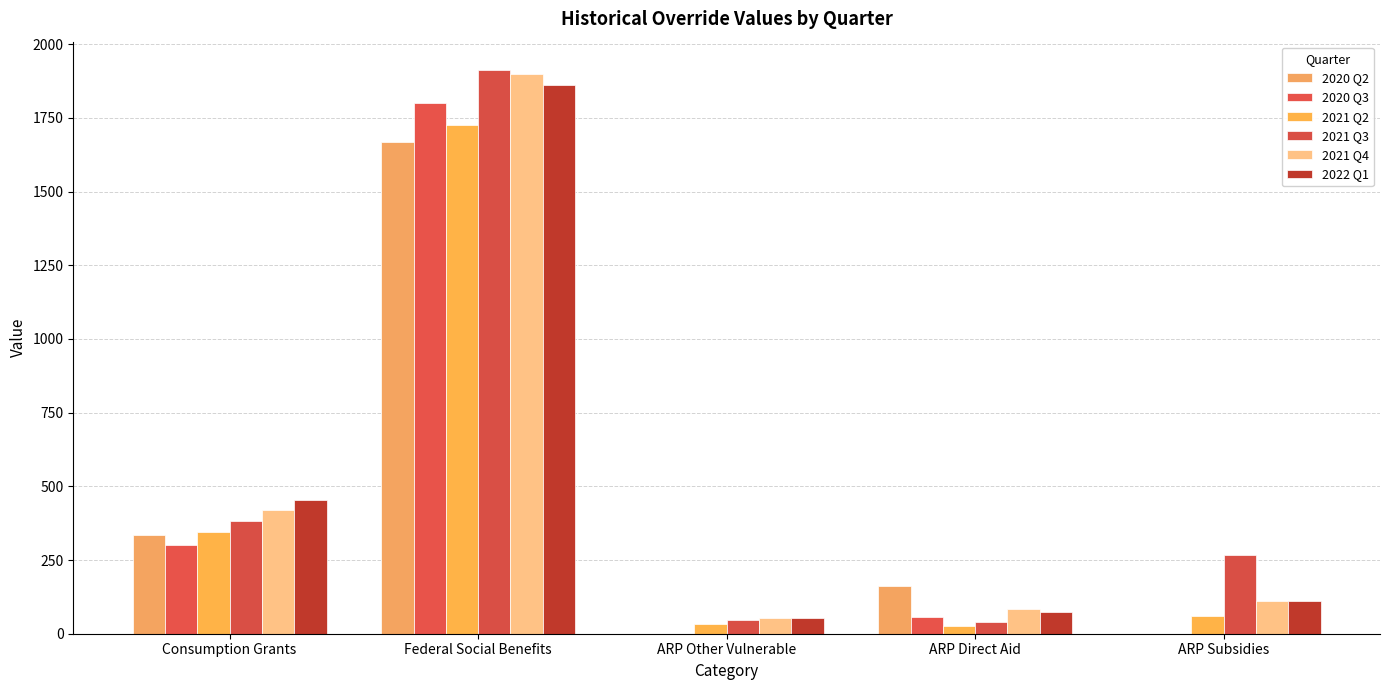

How many data points in 2021 Q4 are above 110?

3